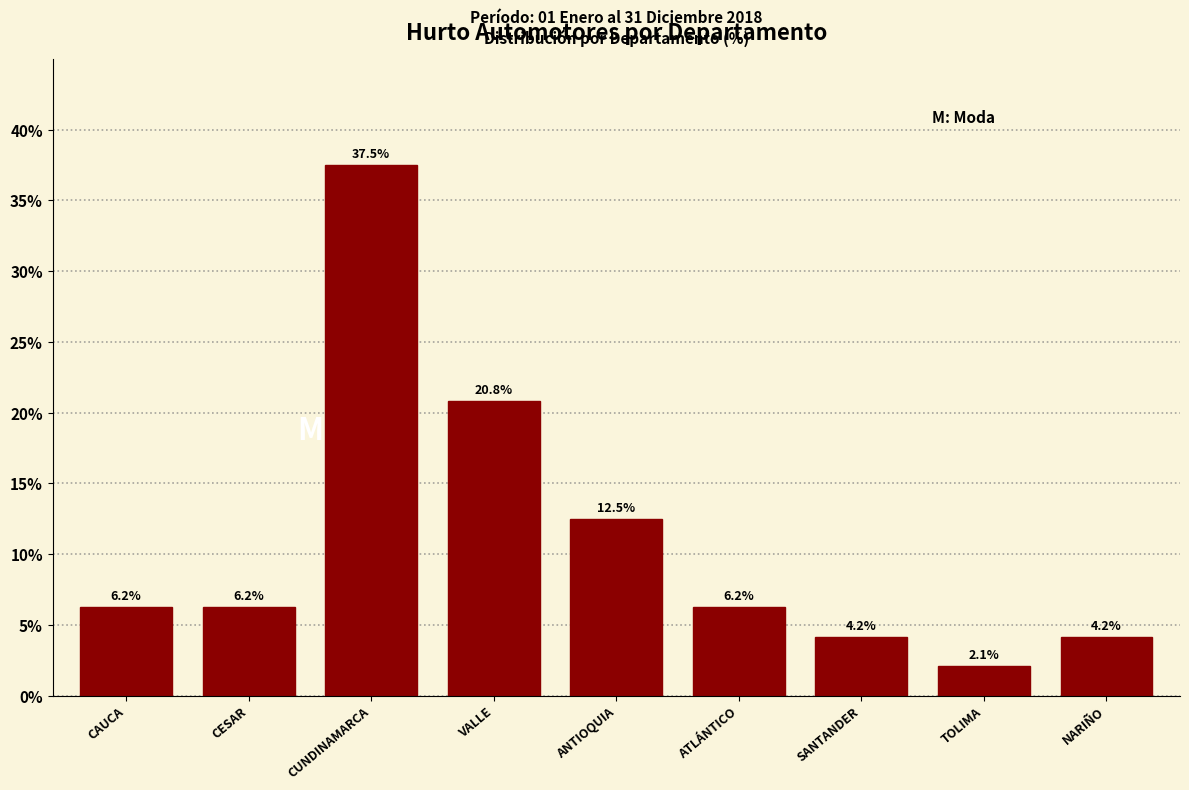

Is it true that the value at CESAR is 9.4?

False